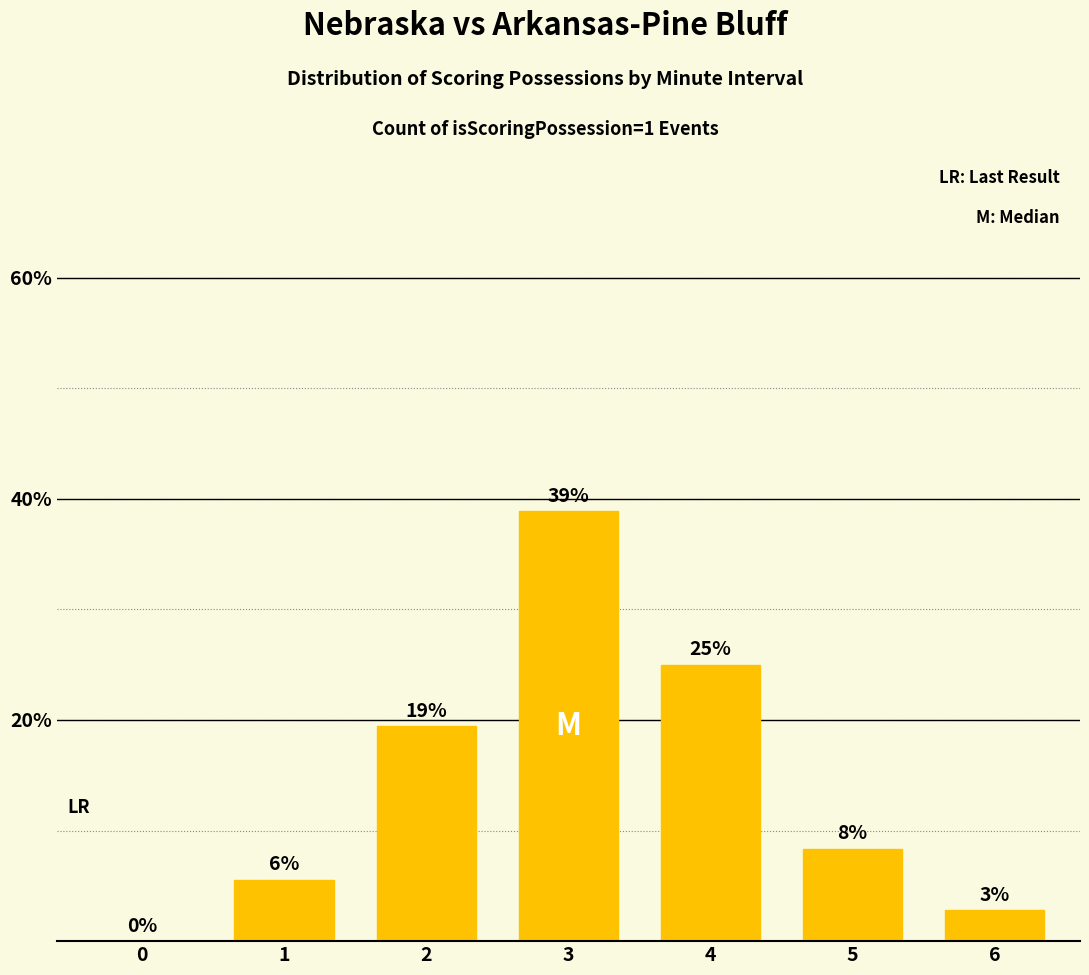

Are the bars horizontal?

No